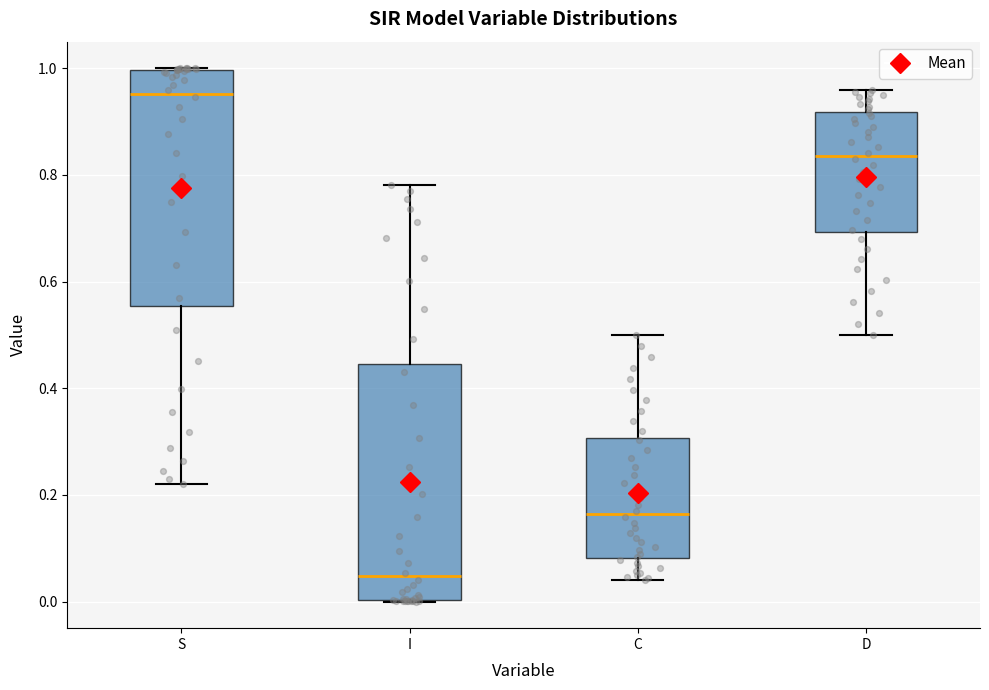

Reading left to right, read every box against the y-axis: the position of its median line, the range the box covers, and the ends of its whiskers. The values are not printed on the chart, so give them approximately, as read against the axis.

S: median 0.96, box 0.56 to 1.00, whiskers 0.22 to 1.00
I: median 0.04, box 0.00 to 0.44, whiskers 0.00 to 0.78
C: median 0.16, box 0.08 to 0.30, whiskers 0.04 to 0.50
D: median 0.84, box 0.70 to 0.92, whiskers 0.50 to 0.96